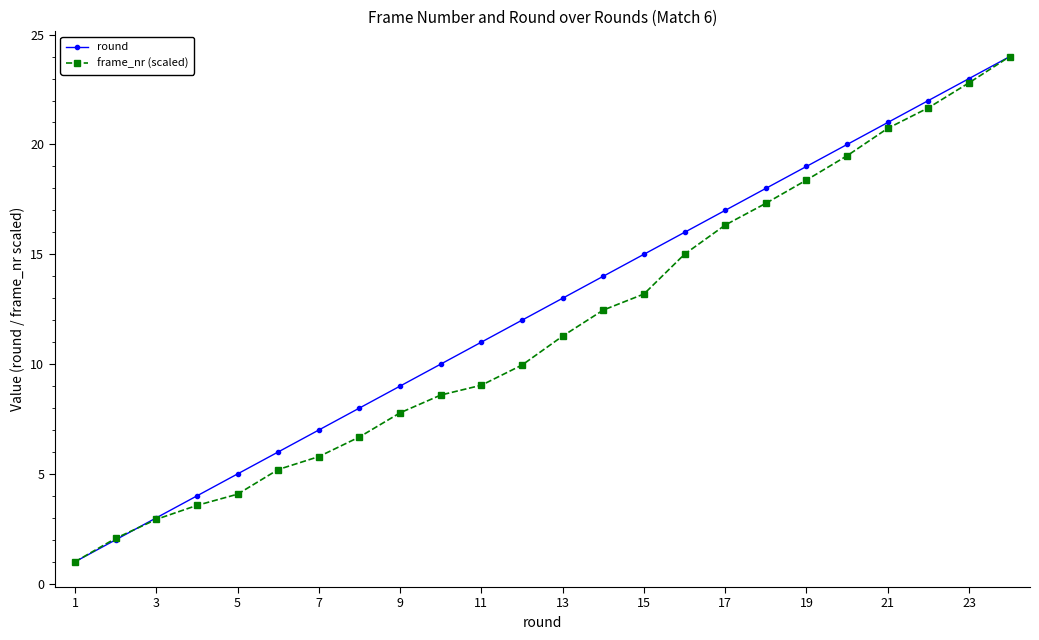

Reading left to right, transcribe all the data shown in this chart.

round: 1.0	2.0	3.0	4.0	5.0	6.0	7.0	8.0	9.0	10.0	11.0	12.0	13.0	14.0	15.0	16.0	17.0	18.0	19.0	20.0	21.0	22.0	23.0	24.0
frame_nr (scaled): 1.0	2.1	2.9	3.6	4.1	5.2	5.8	6.7	7.8	8.6	9.0	10.0	11.3	12.5	13.2	15.0	16.3	17.3	18.4	19.5	20.7	21.7	22.8	24.0